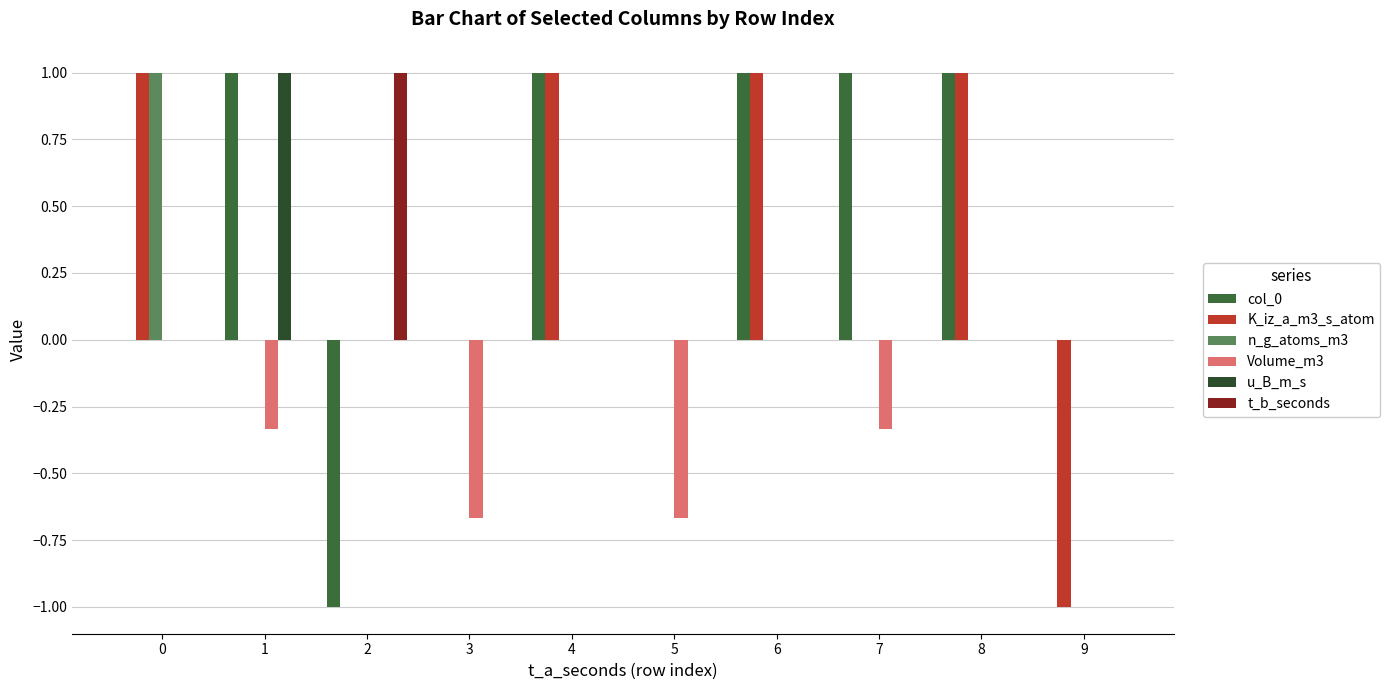

How many groups of bars are there?

10